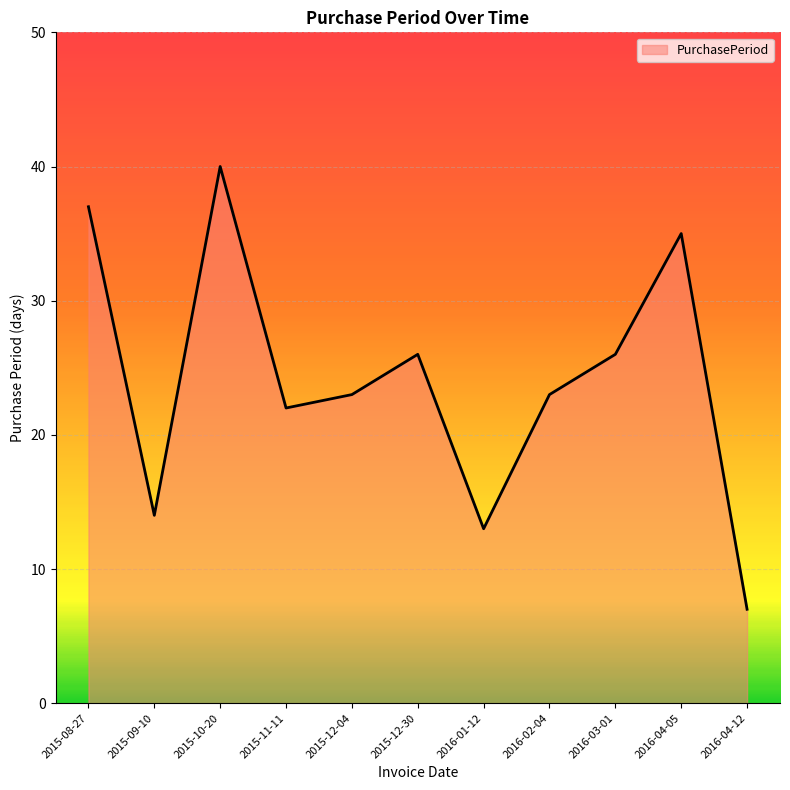

The chart shows a value of 23 at 2016-02-04. True or false?

True